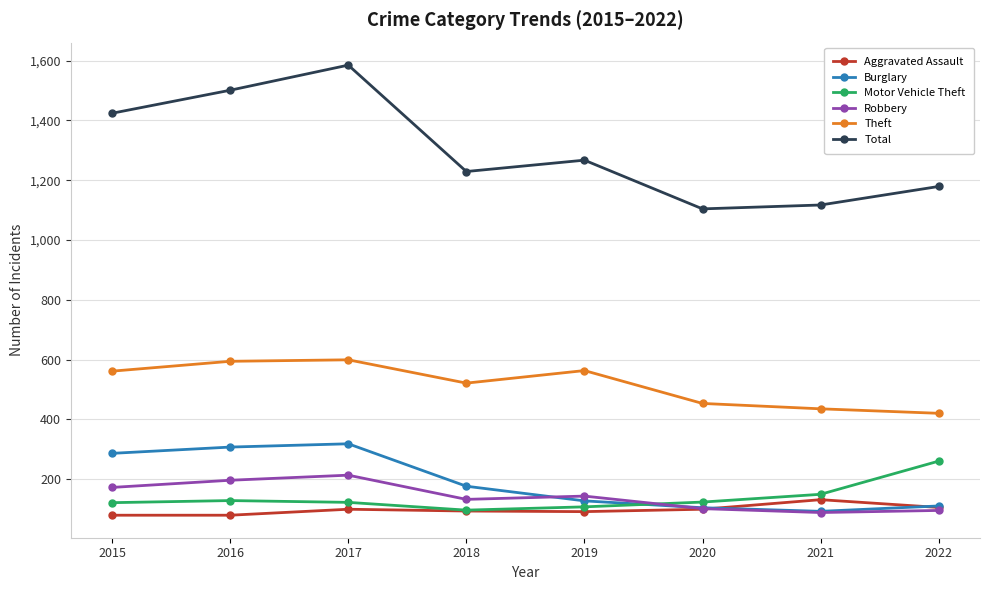

Is it true that Burglary equals 110 at 2022?

True